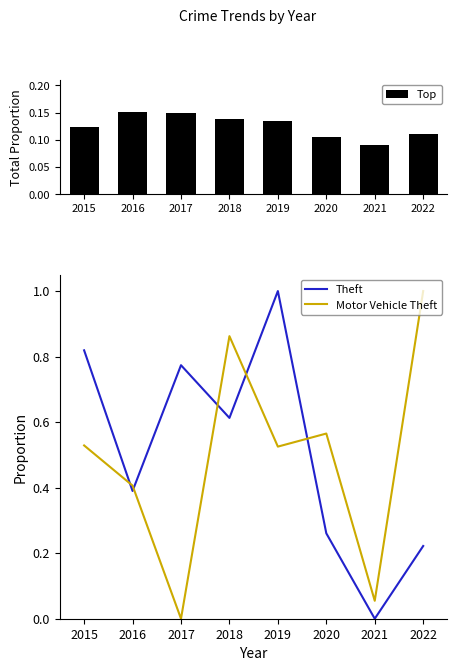

The Top series shows 0.1 at 2018. True or false?

True